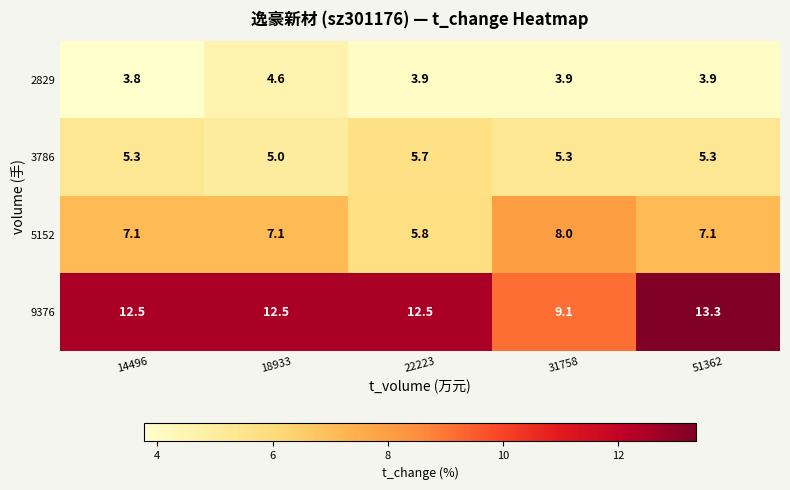

Where is 3786 nearest to the value 5?

18933